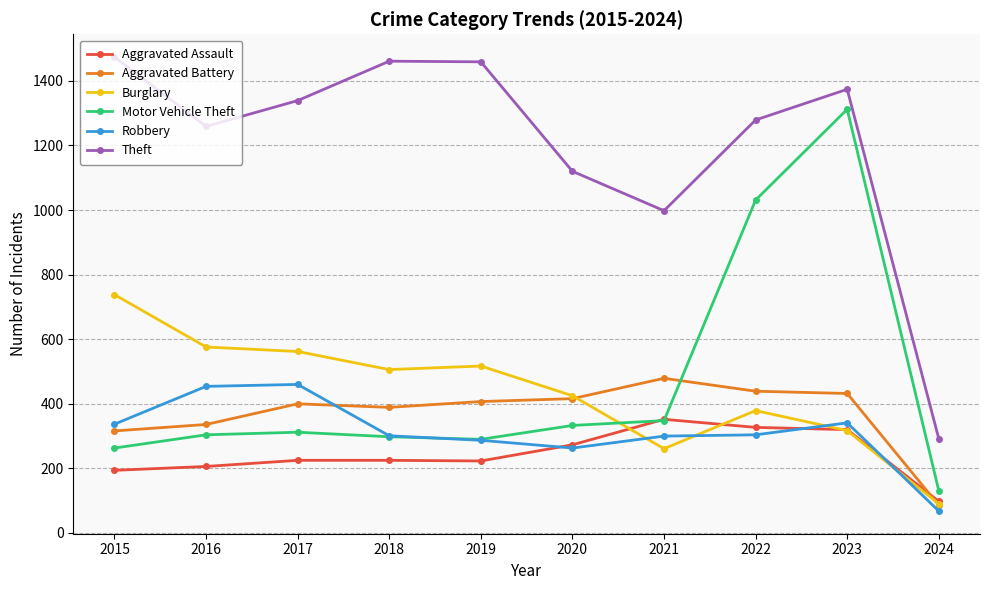

Between which two adjacent categories do Motor Vehicle Theft and Burglary first intersect?

2020 and 2021